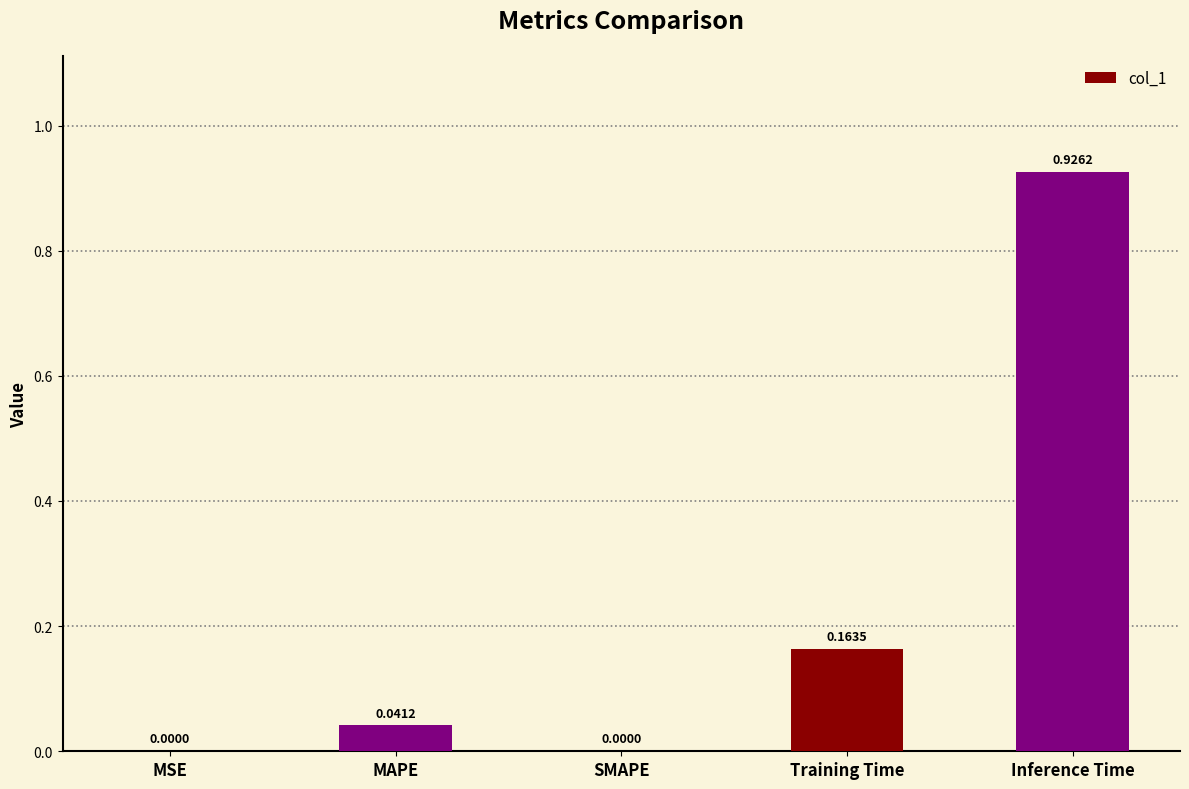

Between MAPE and MSE, which is larger?

MAPE